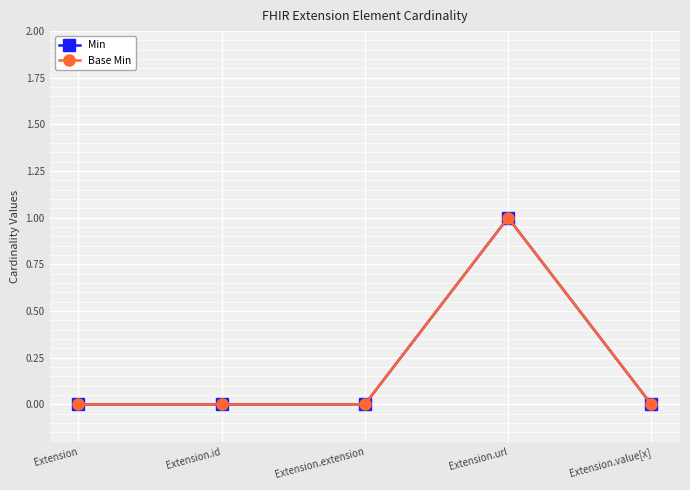

True or false: Min and Base Min intersect in this chart.

False